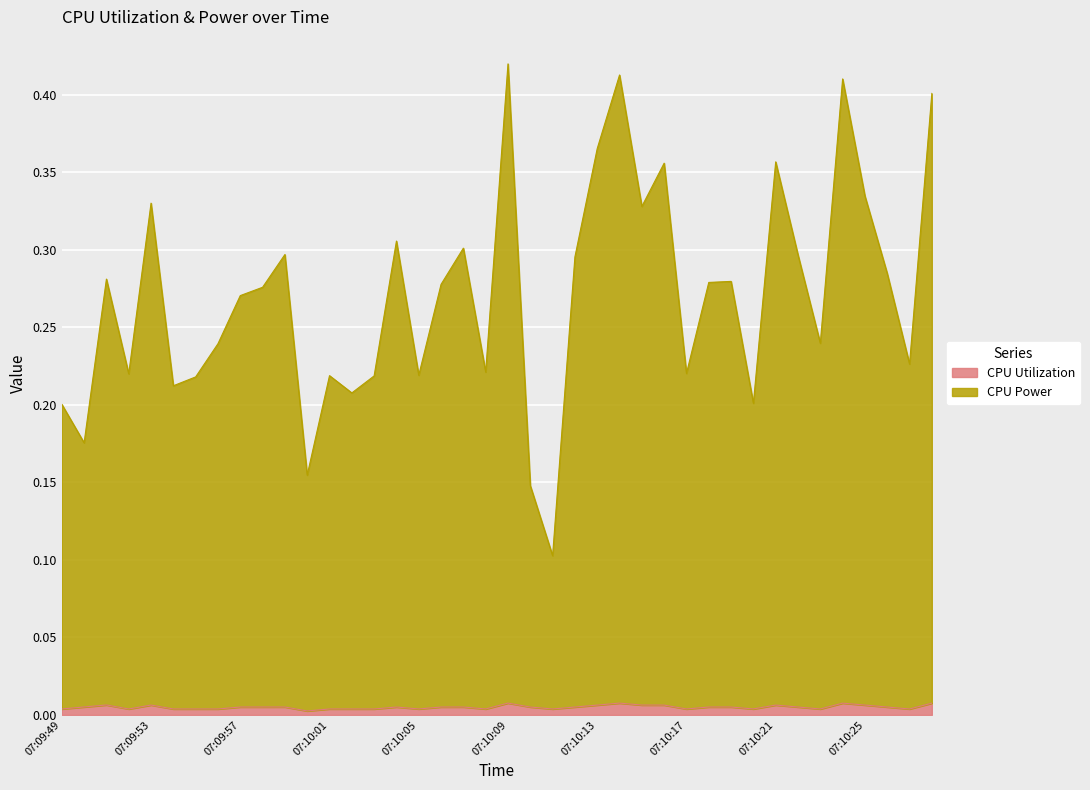

Is it true that CPU Utilization equals 0.0 at 07:10:18?

False